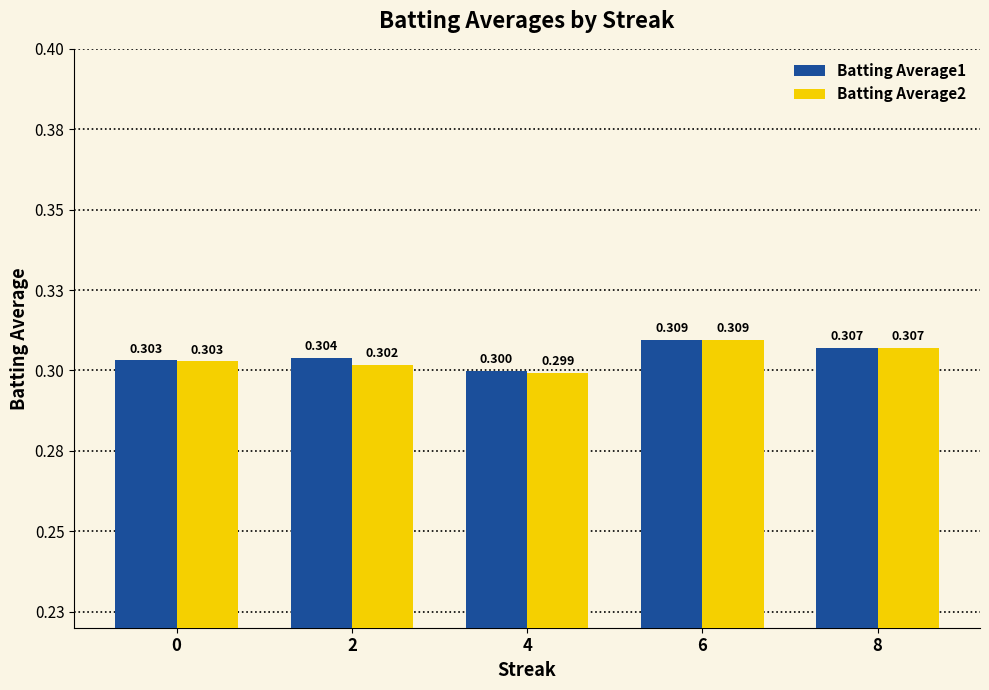

What is the total value across all series at 2?

0.6